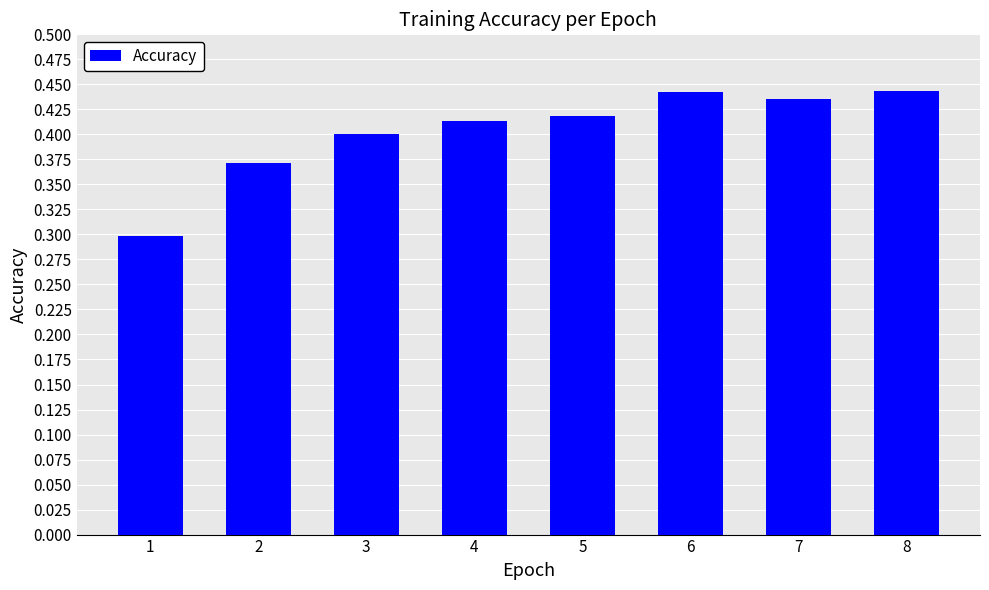

At which label is the value closest to 0?

1